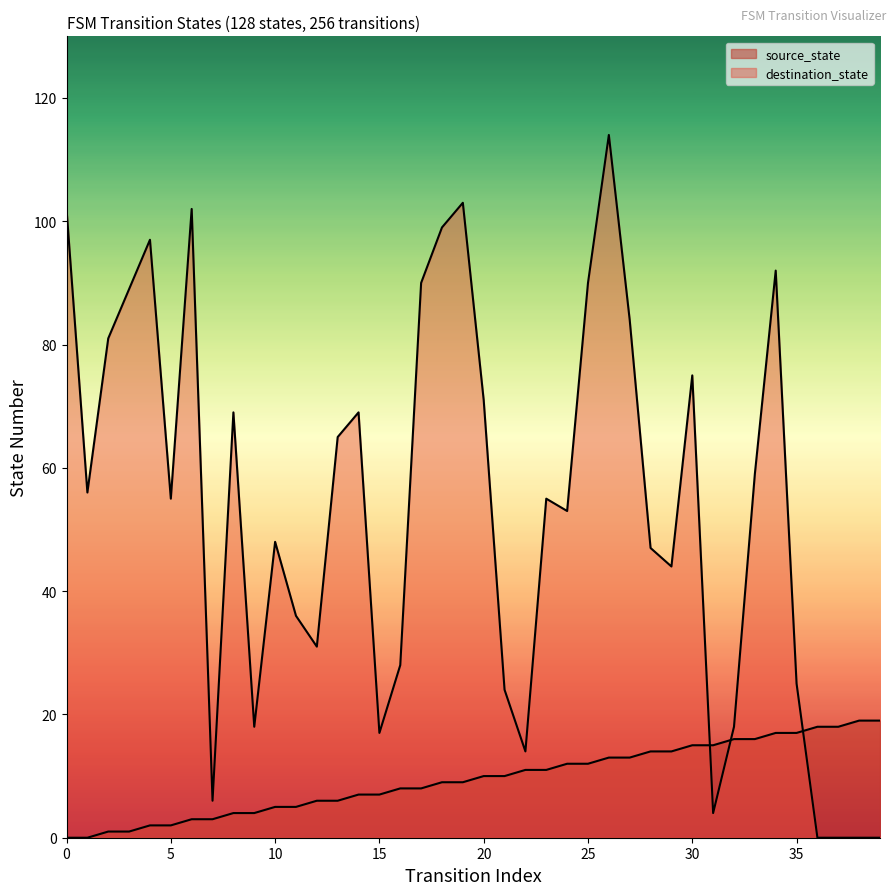

What is the maximum value shown in the chart?

114